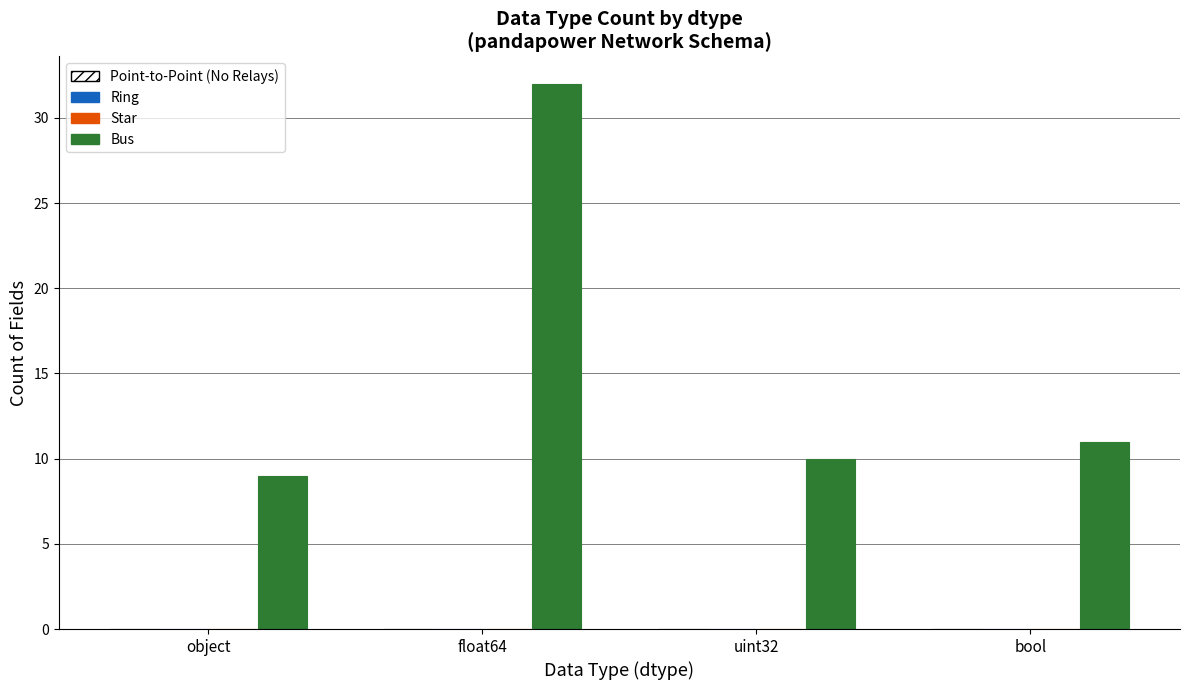

What is the sum of all values?

62